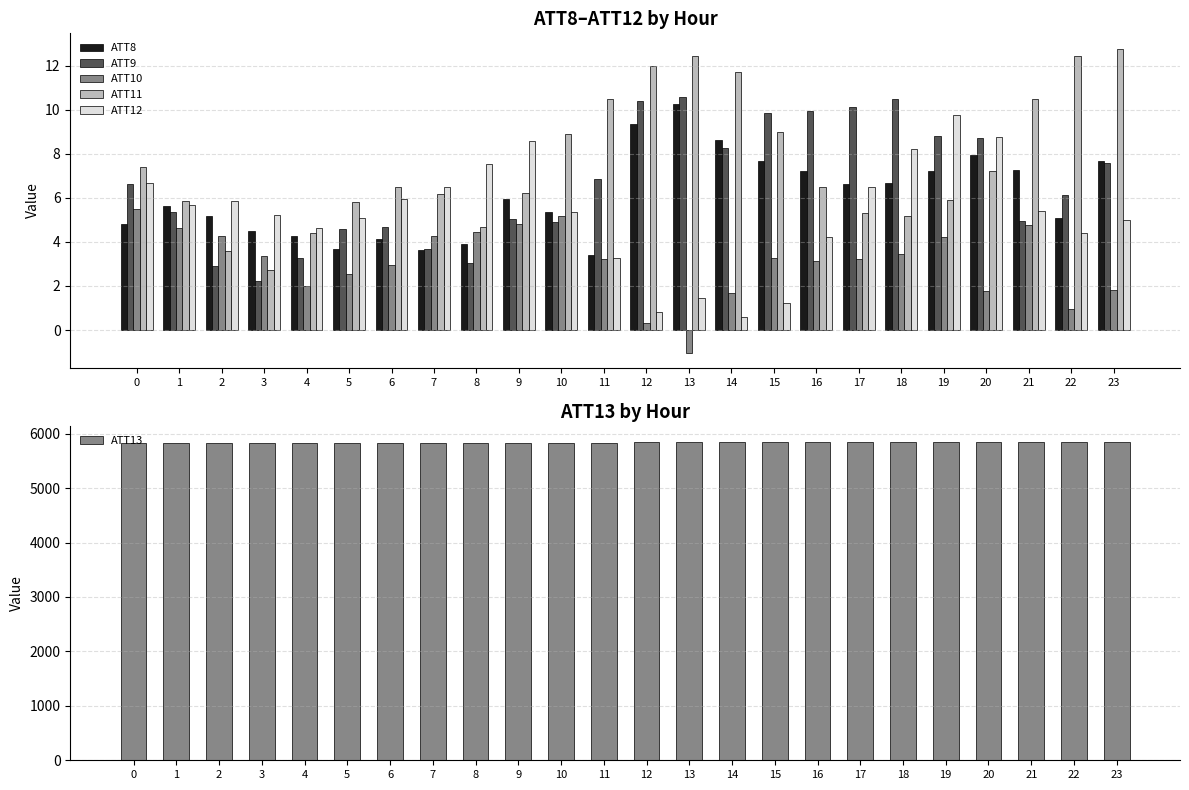

What is the sum of all ATT9 values?

159.1